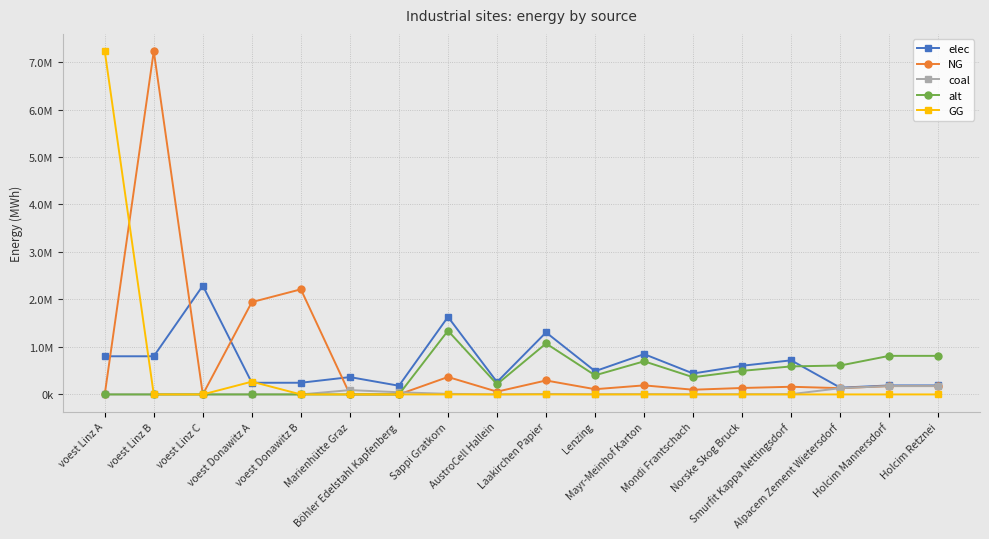

True or false: coal has more than 2 points higher than both neighbors.

True